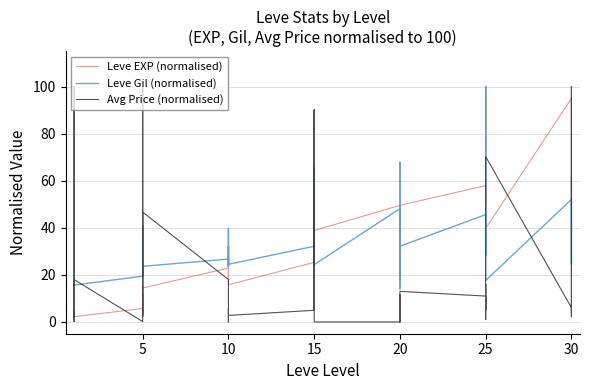

Is this an area chart (filled region under the line)?

No